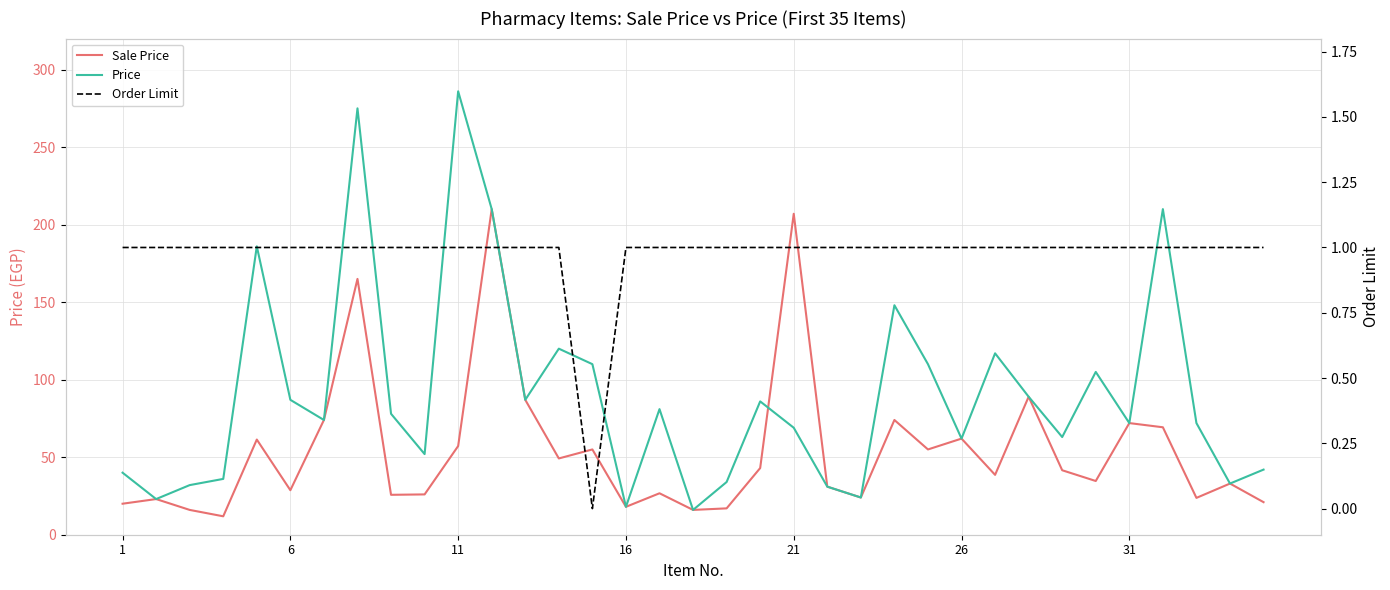

Count the number of categories in the chart.

35